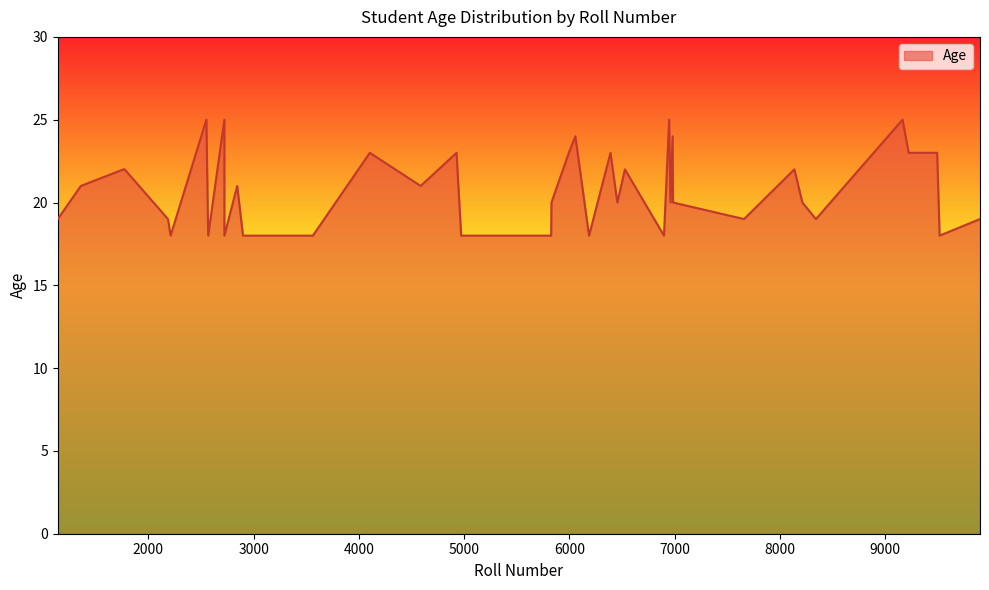

What is the smallest value displayed?

18